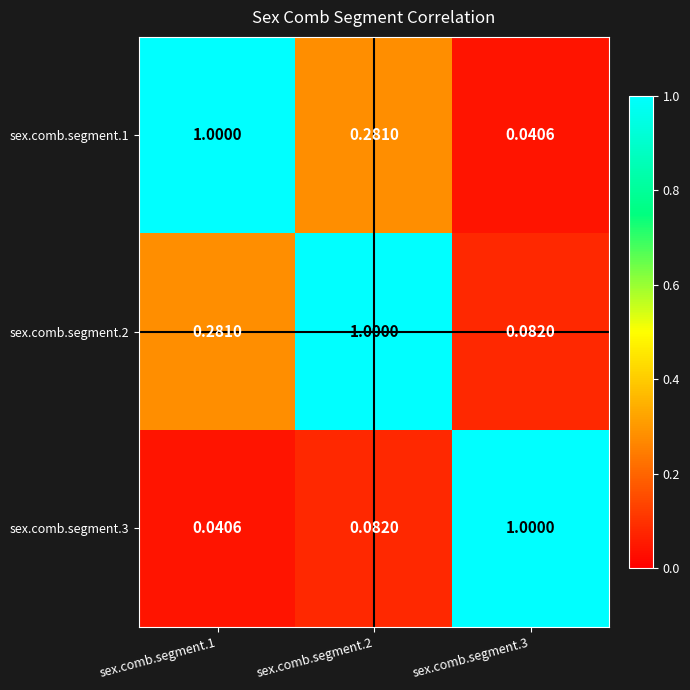

Is the value of sex.comb.segment.1 at sex.comb.segment.3 greater than the value of sex.comb.segment.2 at sex.comb.segment.3?

No